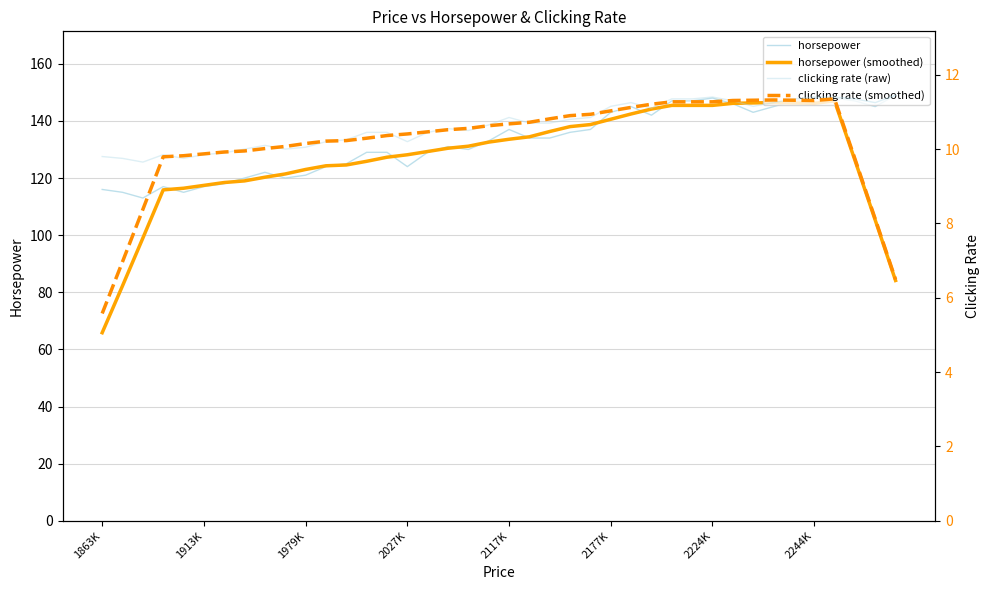

Which series changed the most between 1913K and 37?

horsepower (smoothed)